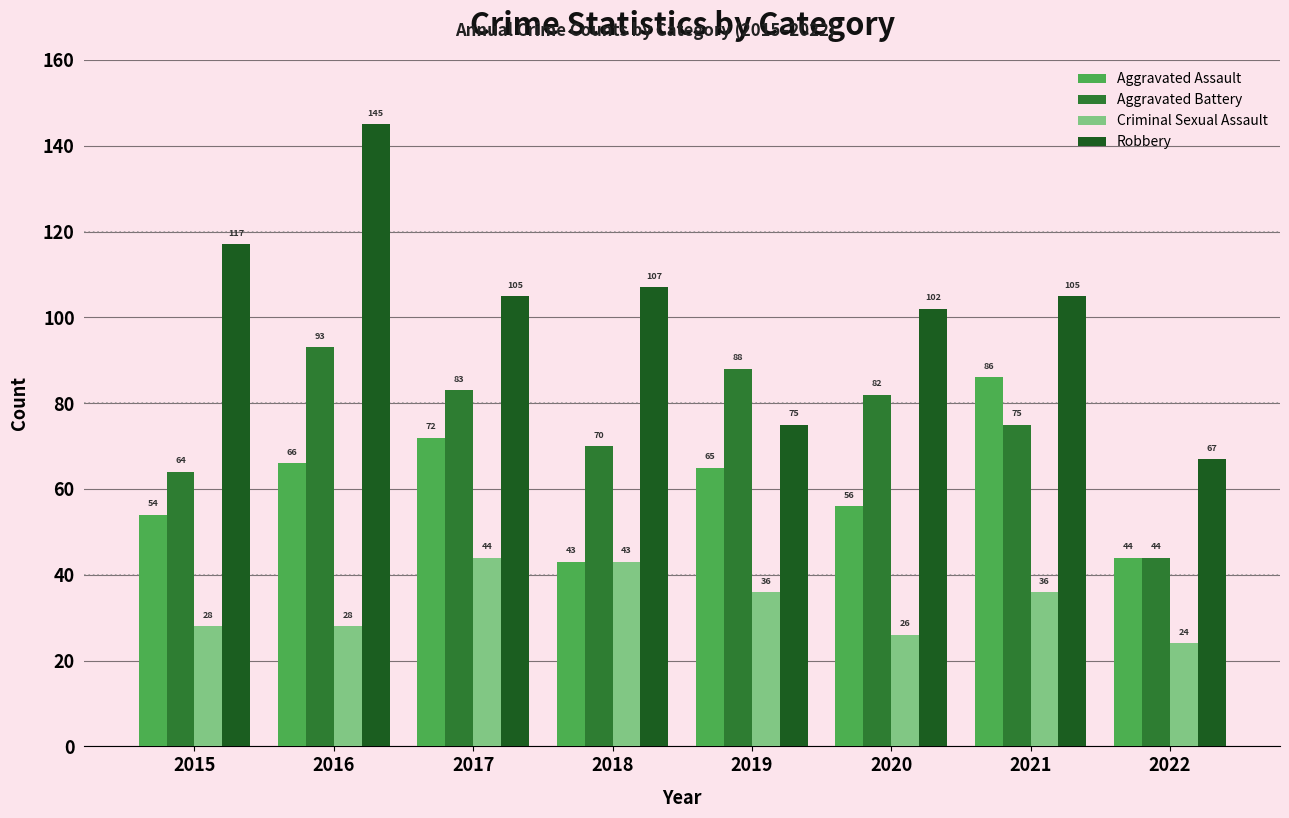

What is the average value of the Criminal Sexual Assault series?

33